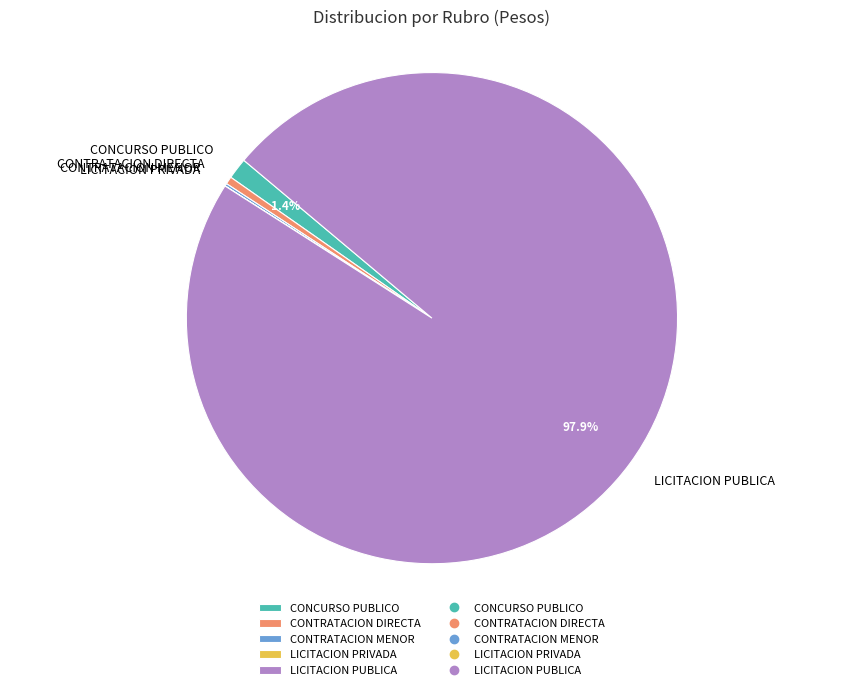

What is the largest slice in the pie chart?

LICITACION PUBLICA